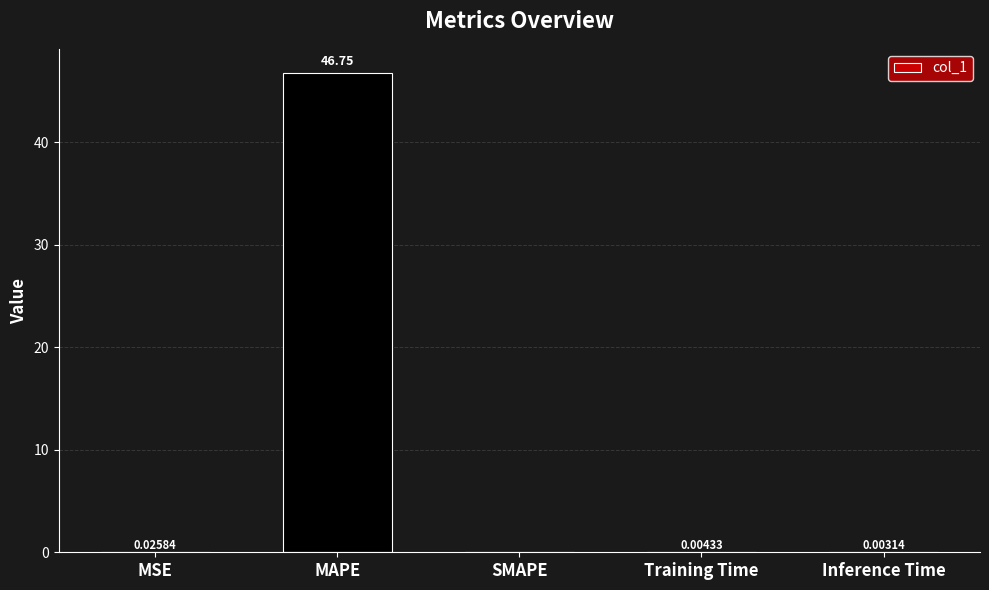

Which has a higher value, SMAPE or MAPE?

MAPE